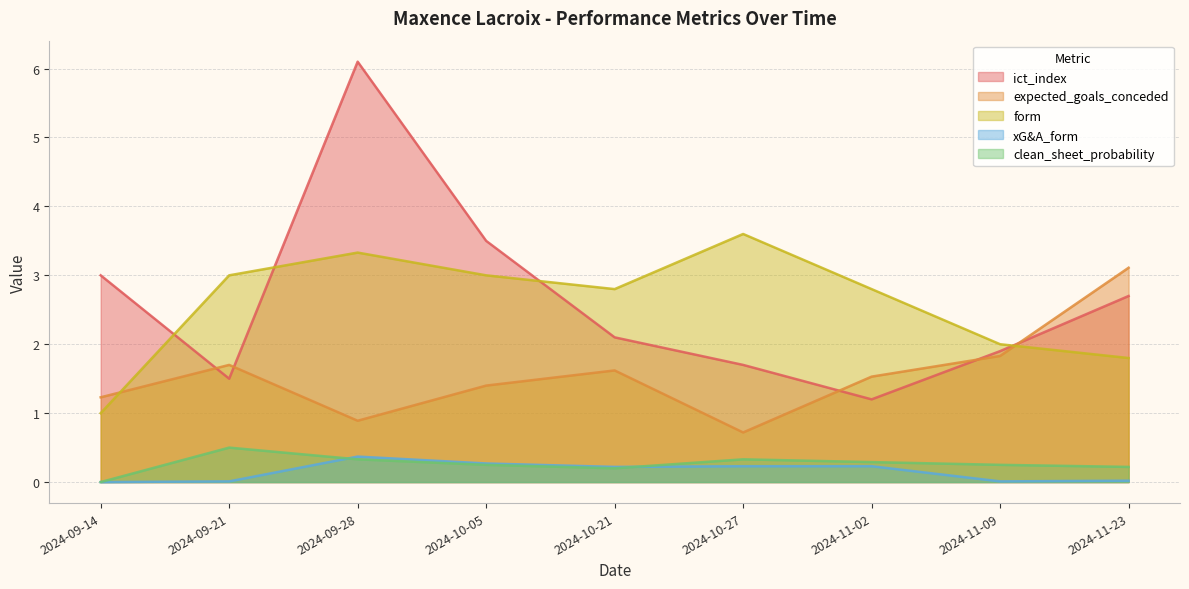

What is the difference between the xG&A_form values at 2024-10-05 and 2024-09-14?

0.3